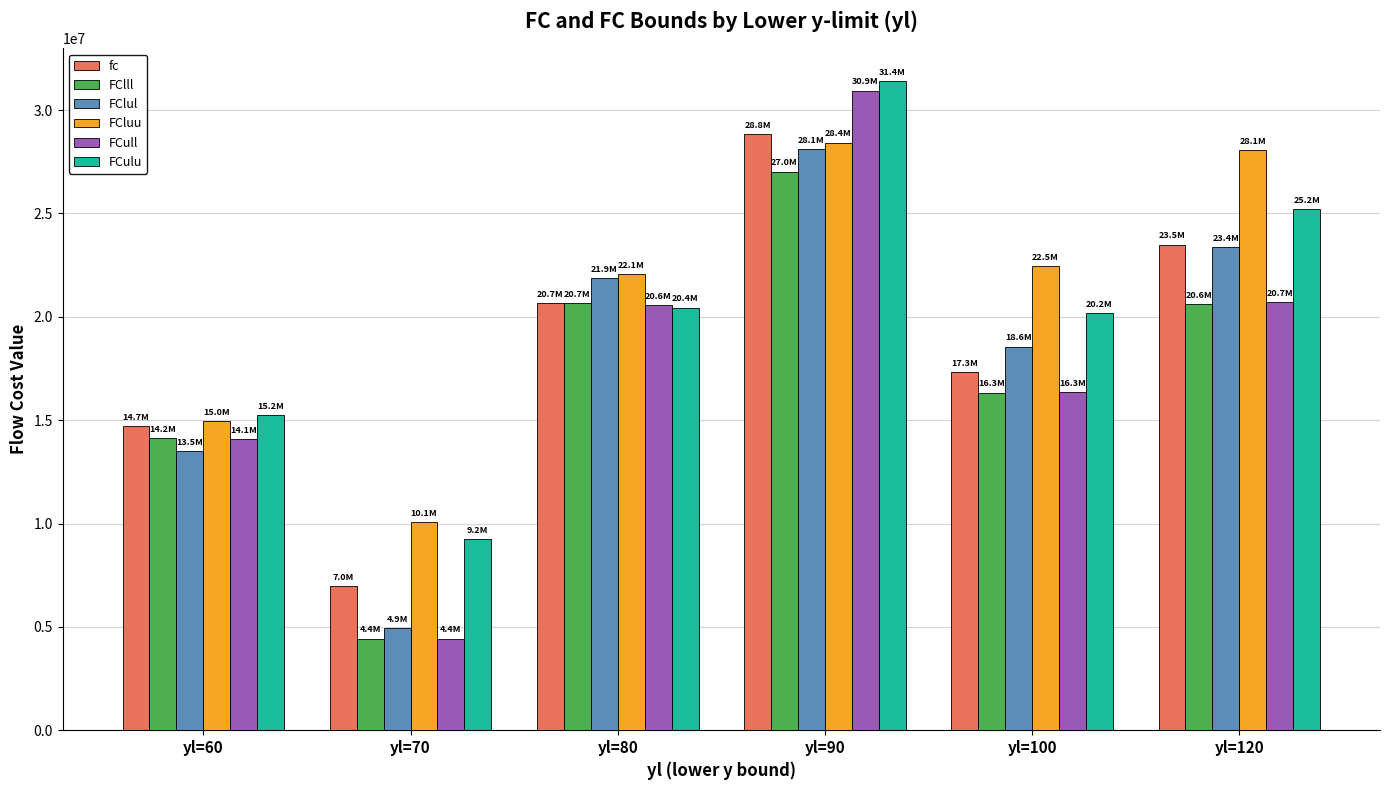

How many bars are there in total?

36